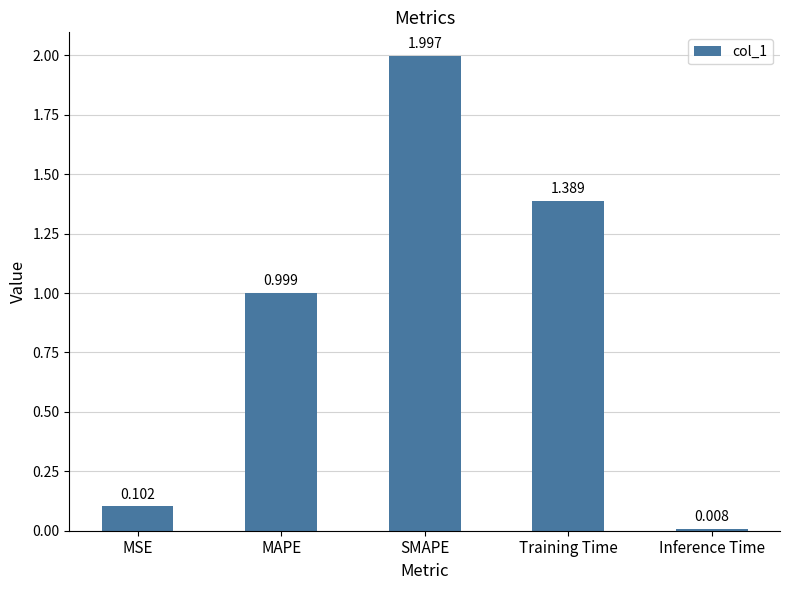

Is it true that the value at SMAPE is 2.0?

True